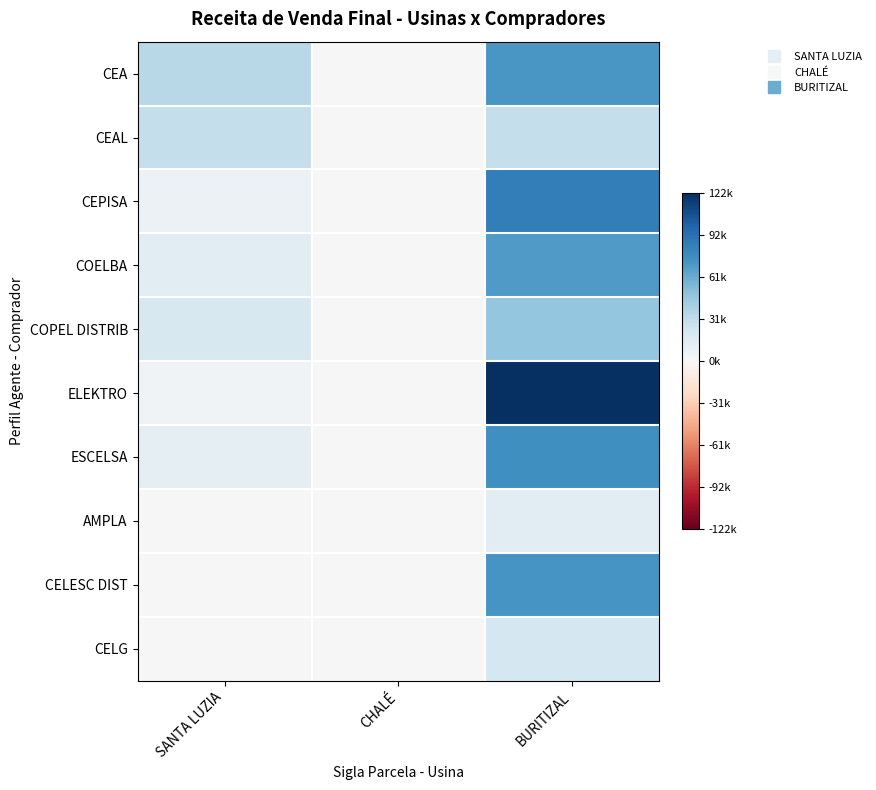

Which series has the largest total across all categories?

ELEKTRO